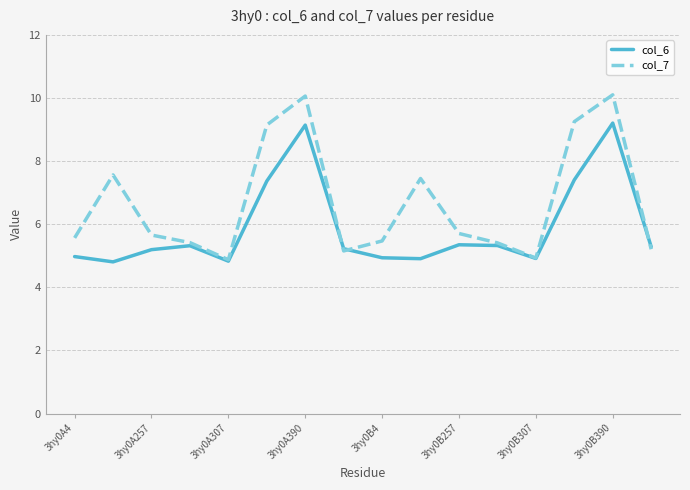

True or false: col_7 has more than 2 interior local peaks.

True